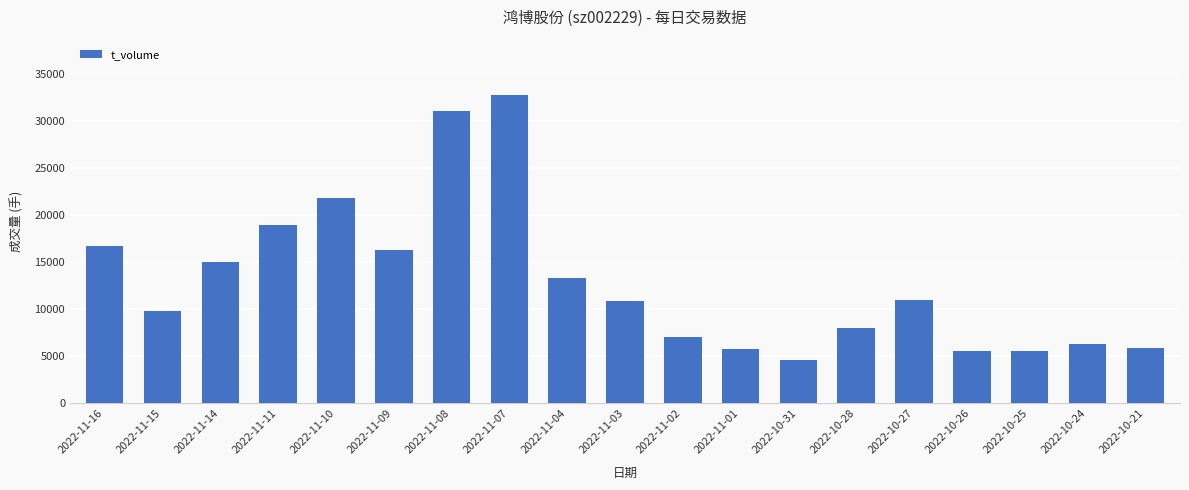

At which label is the value closest to 18711?

2022-11-11